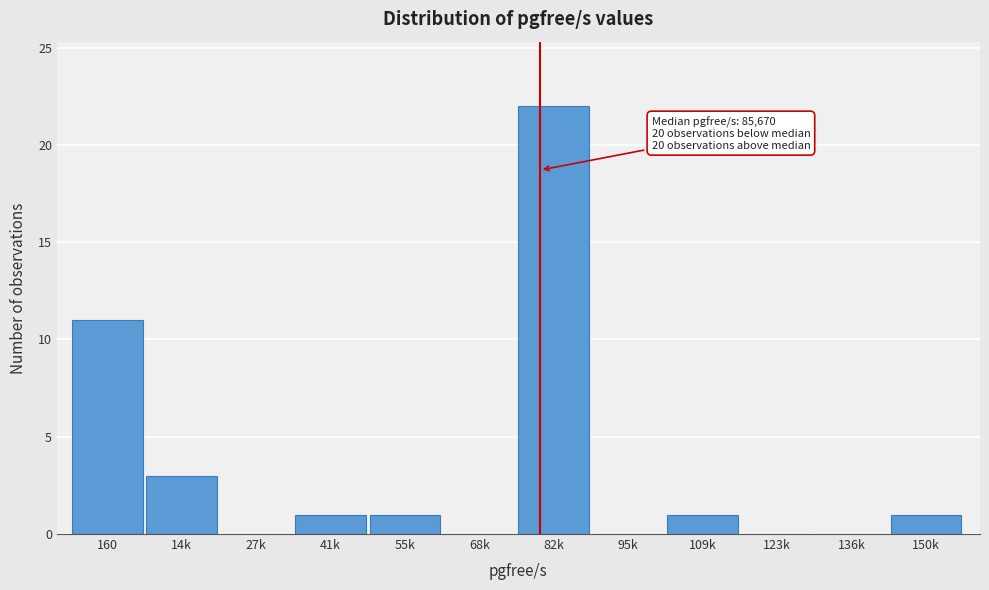

Reading right to left, transcribe all the data shown in this chart.

150k=1	136k=0	123k=0	109k=1	95k=0	82k=22	68k=0	55k=1	41k=1	27k=0	14k=3	160=11